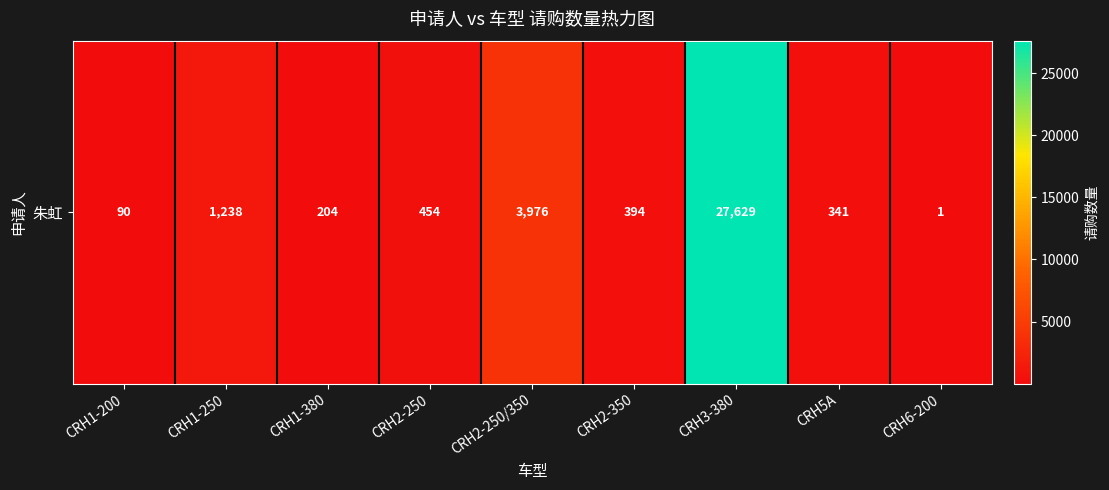

What is the approximate value at CRH1-250, to the nearest 10?

1240